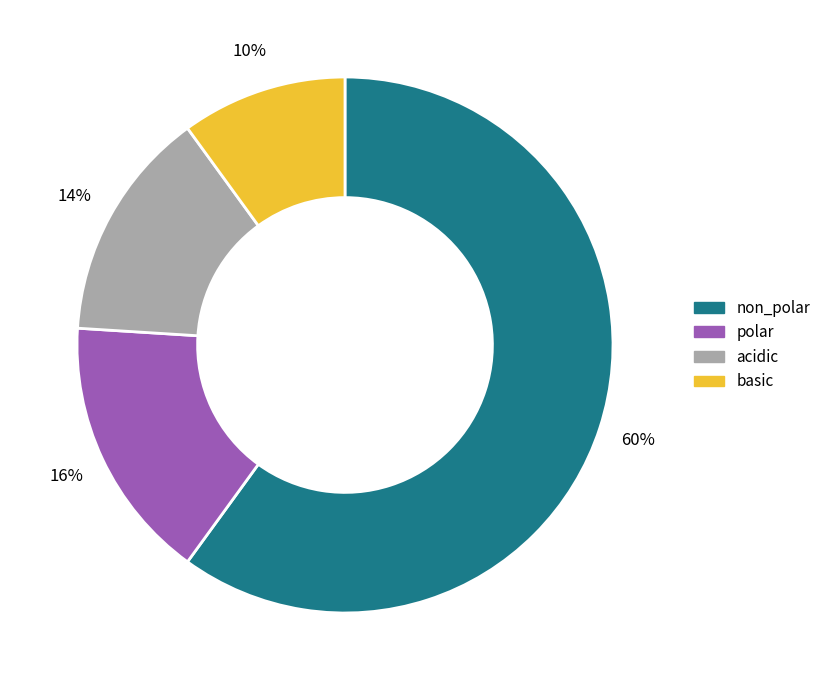

To the nearest percent, what portion does non_polar represent?

60%